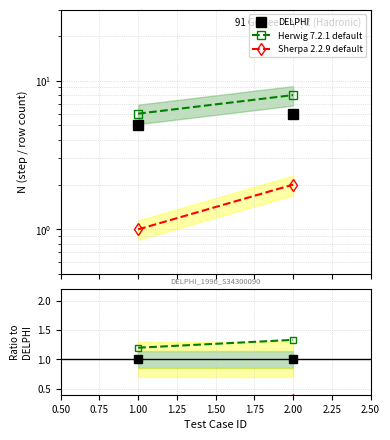

Between 1.00 and 2.00, which is larger?

1.00